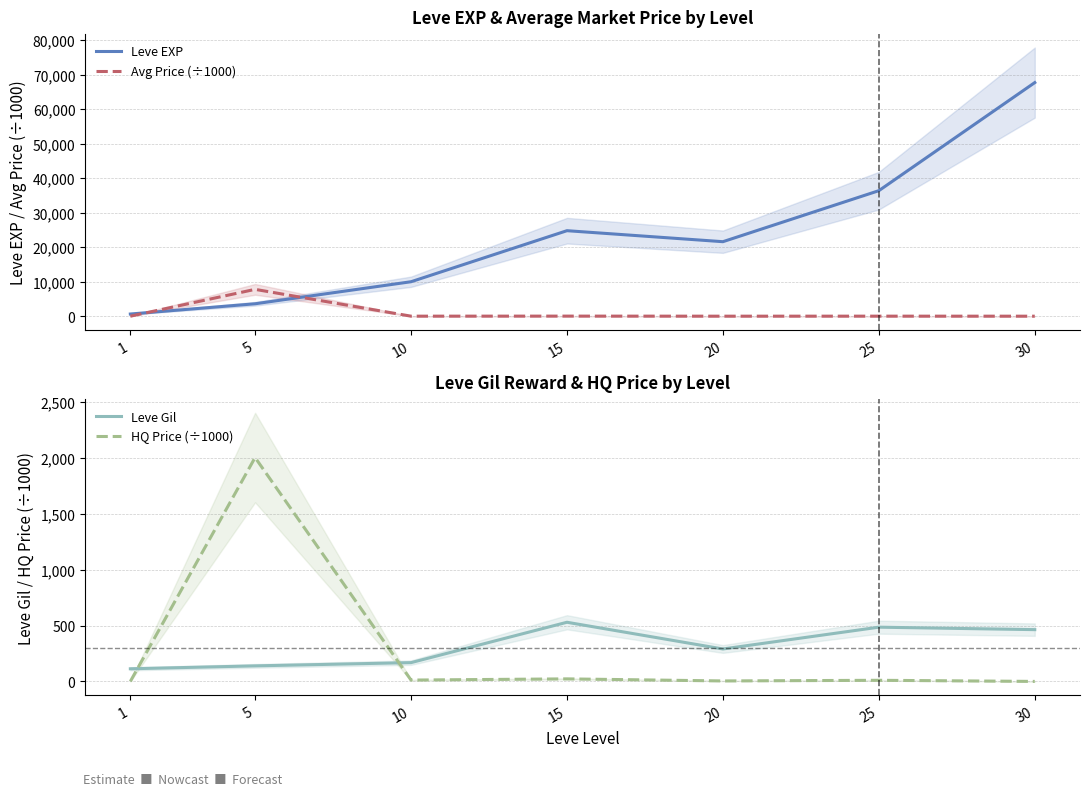

Rank the series by their maximum value, from lowest to highest.

Leve Gil, HQ Price (÷1000), Avg Price (÷1000), Leve EXP